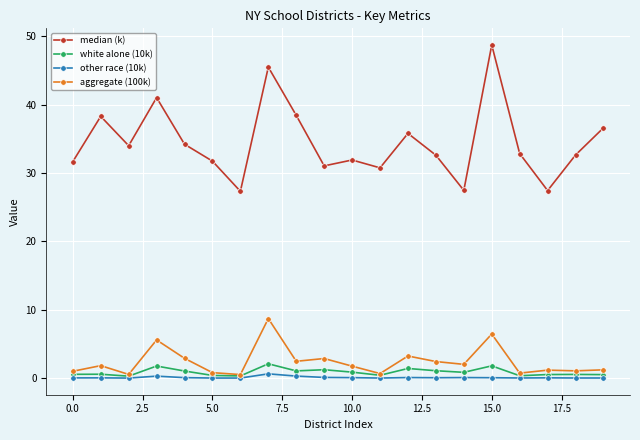

True or false: other race (10k) has more than 0 interior local peaks.

True